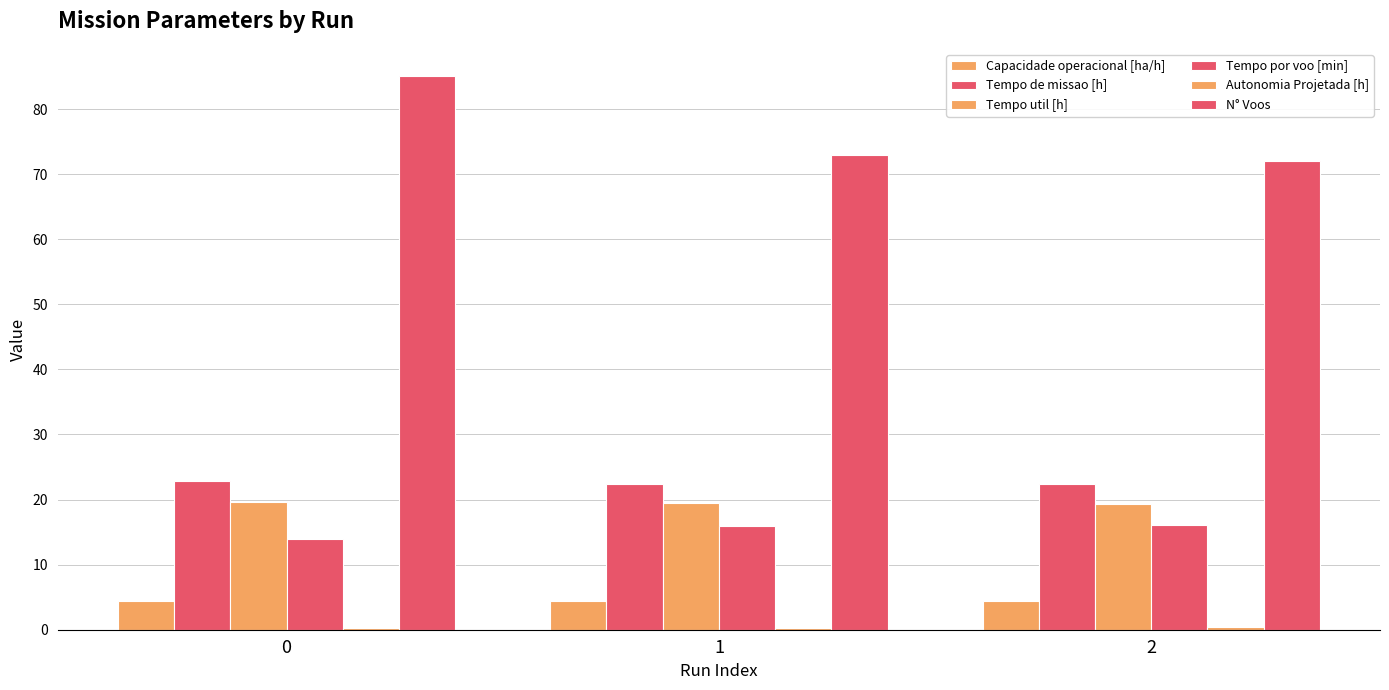

Count the number of categories in the chart.

3